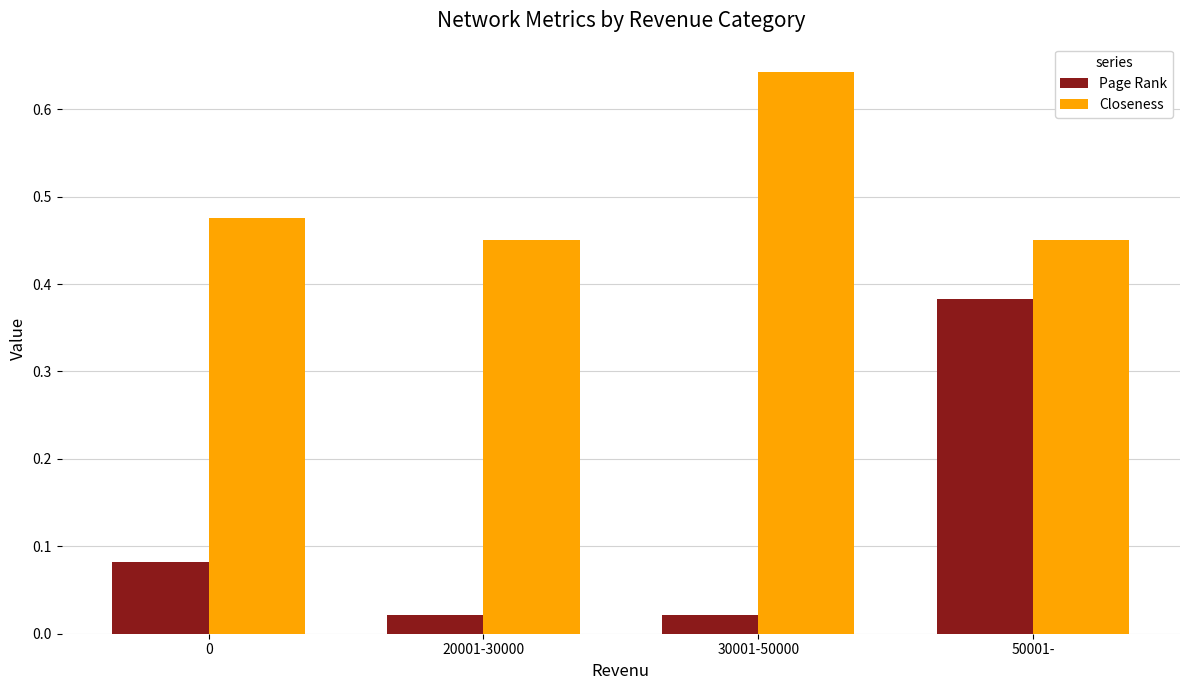

Which series has the largest total across all categories?

Closeness